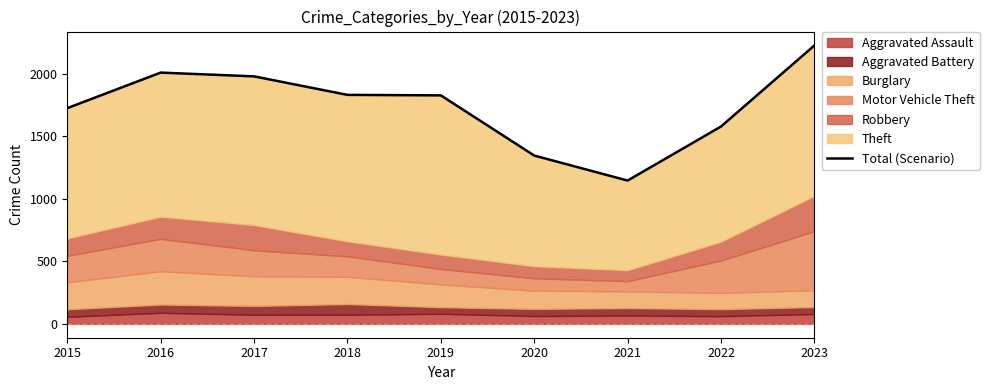

How many lines are shown in the chart?

1